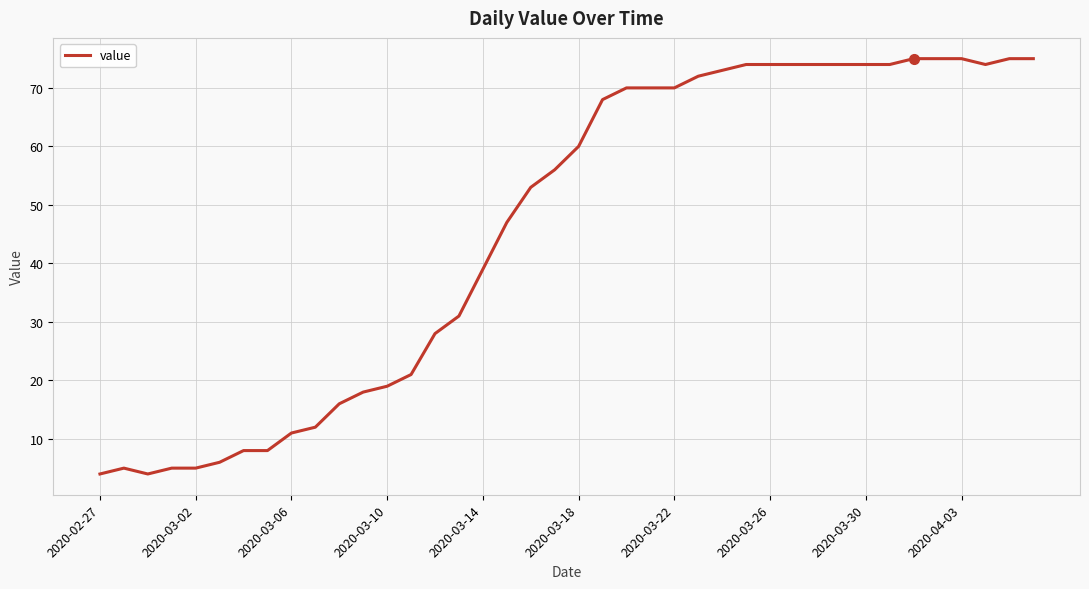

Count the number of data series in this chart.

1